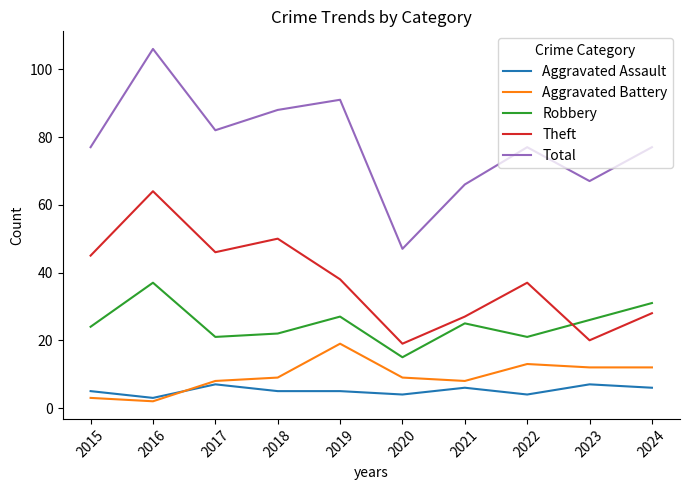

At 2019, list the series in order from smallest to largest.

Aggravated Assault, Aggravated Battery, Robbery, Theft, Total